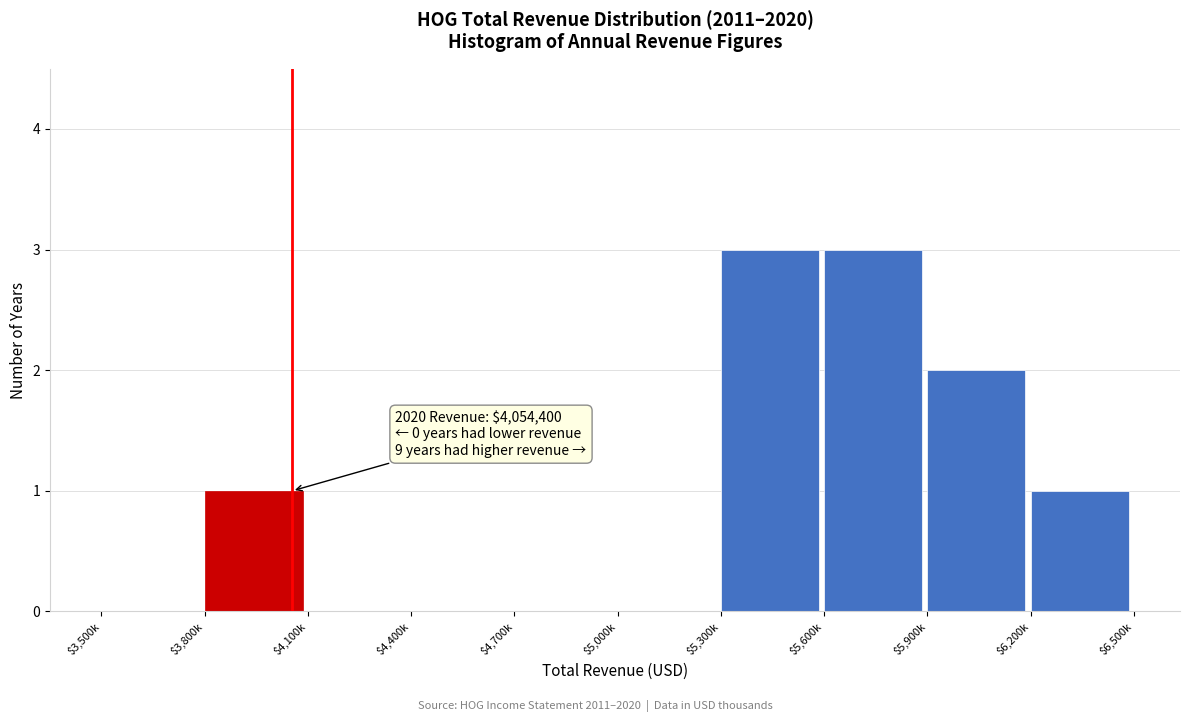

What is the greatest value displayed?

3